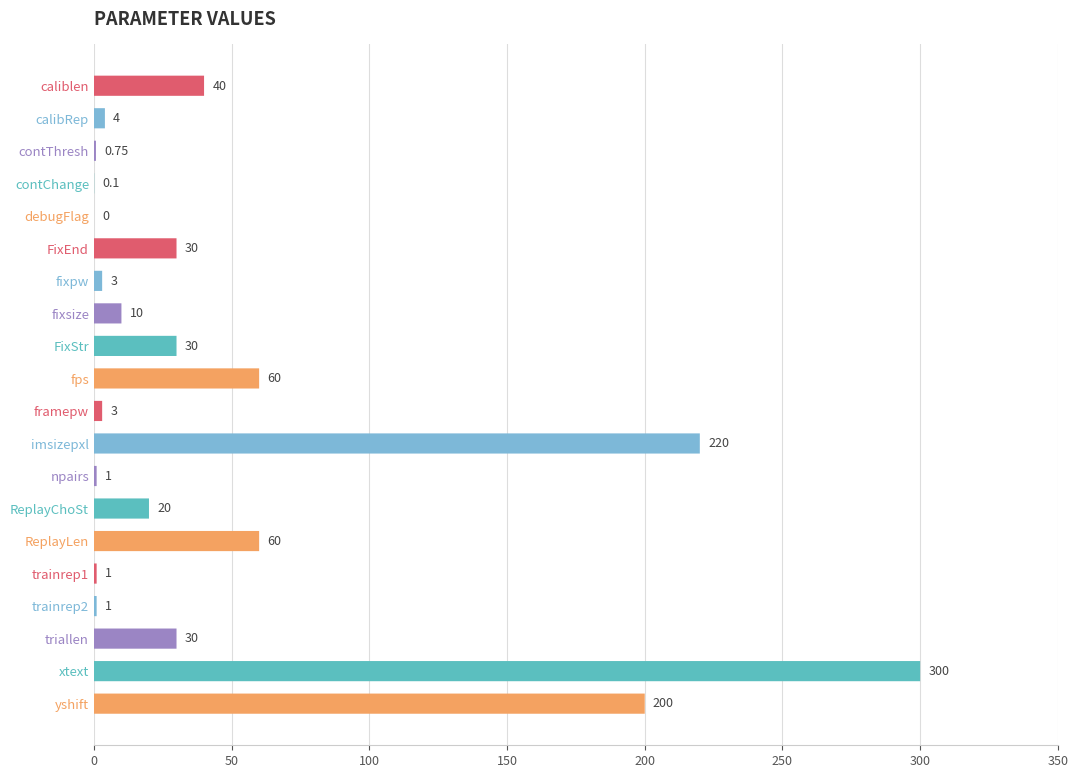

What is the average value?

50.7